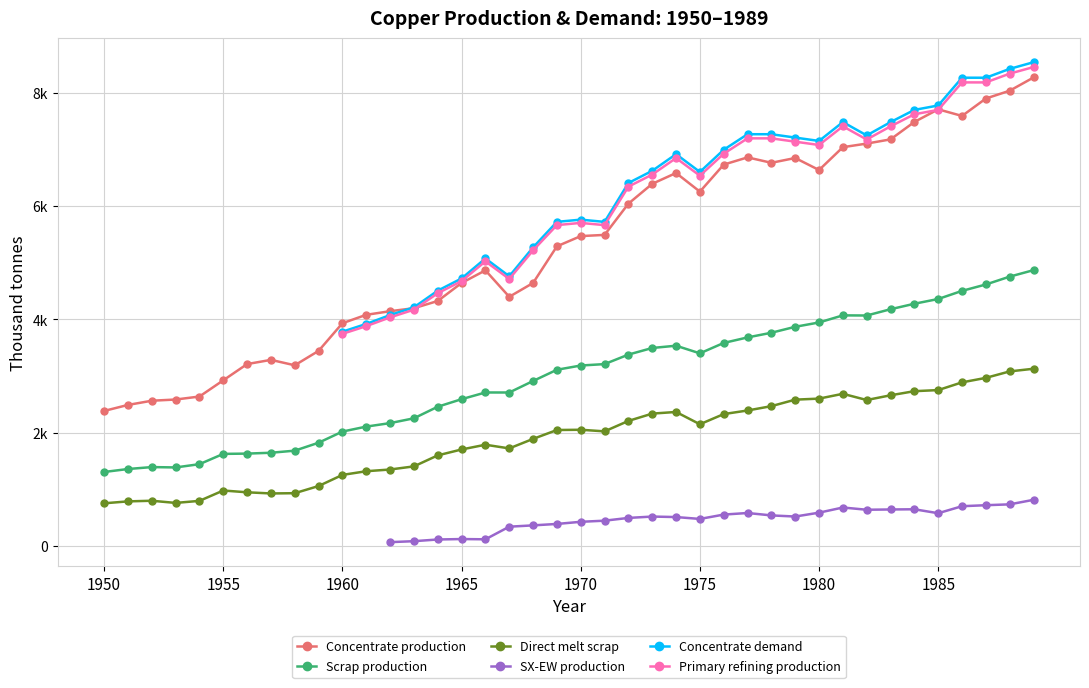

True or false: Direct melt scrap and SX-EW production cross at least once.

False